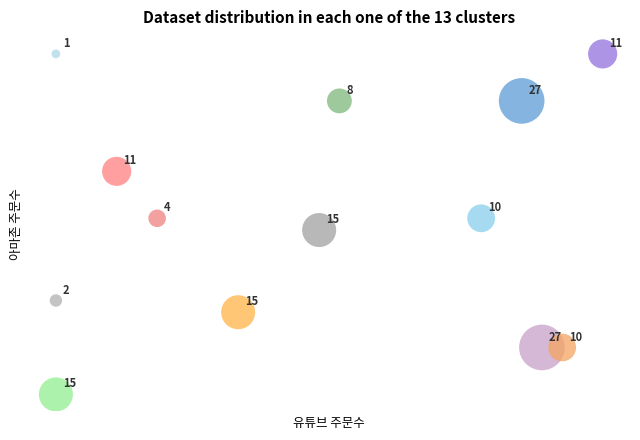

What is the range of X values (max minus min)?

27